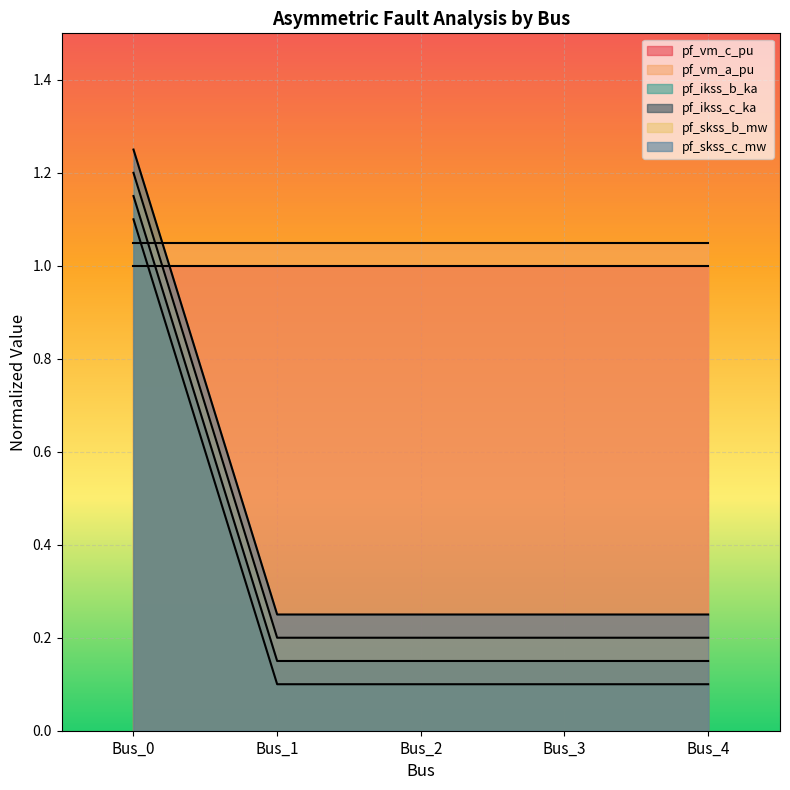

Between Bus_0 and Bus_4, which series saw the biggest shift?

pf_ikss_b_ka